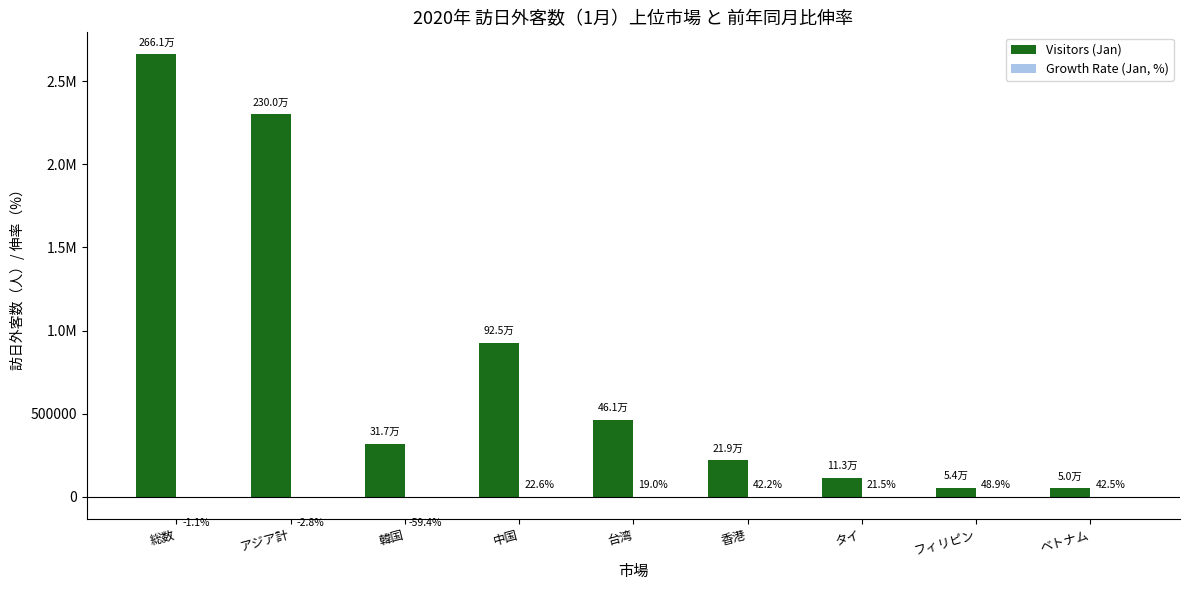

Does the chart contain stacked bars?

No